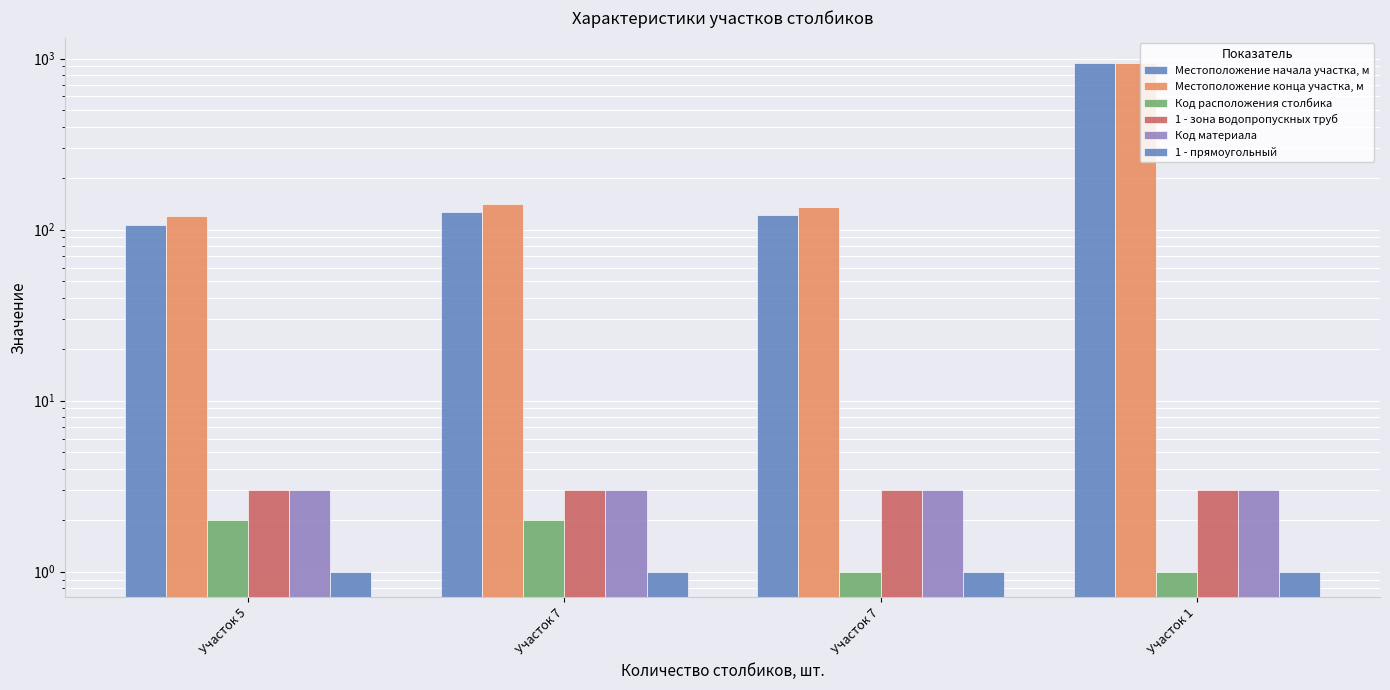

List the labels in order of Местоположение начала участка, м value, smallest first.

Участок 5, Участок 7, Участок 7, Участок 1